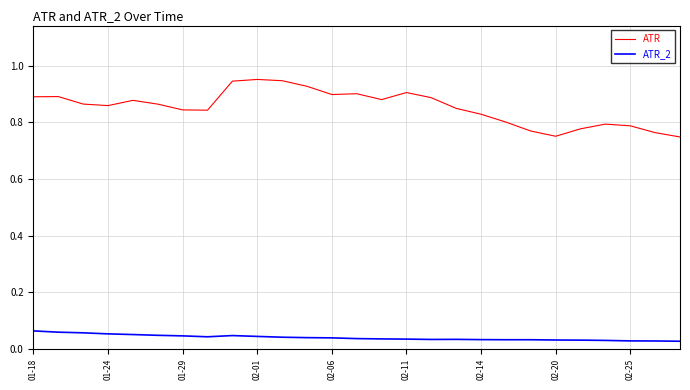

Rank the series by their average value, from highest to lowest.

ATR, ATR_2